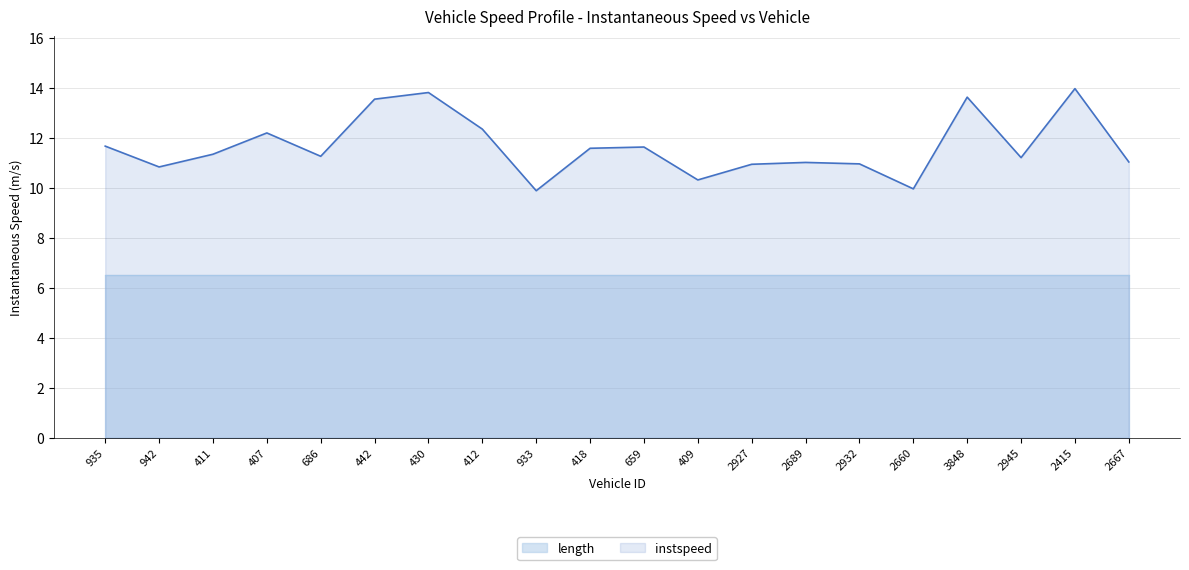

How many interior local peaks (higher than both neighbors) does the data have?

6